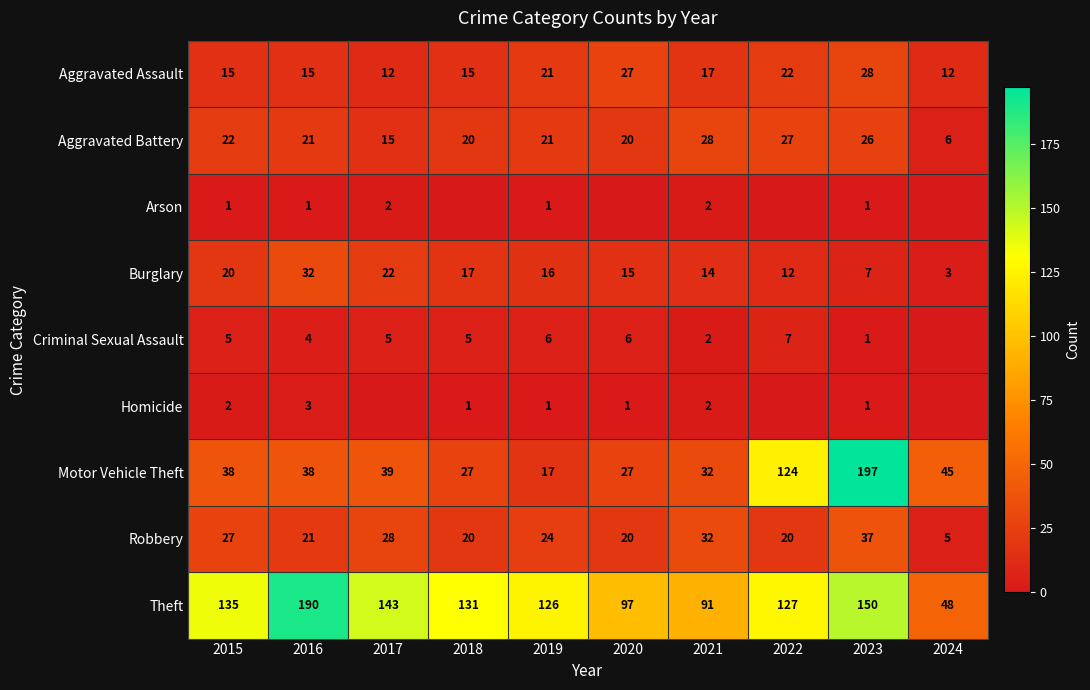

What is the average value of the Aggravated Assault series?

18